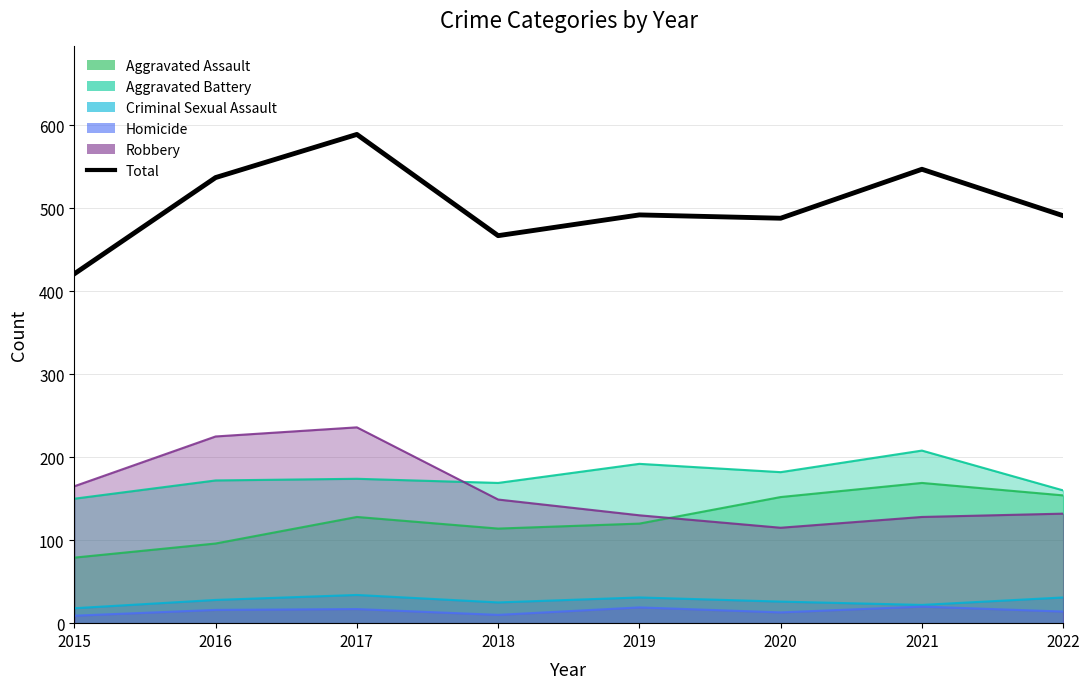

What is the difference between the maximum and second lowest values?

122